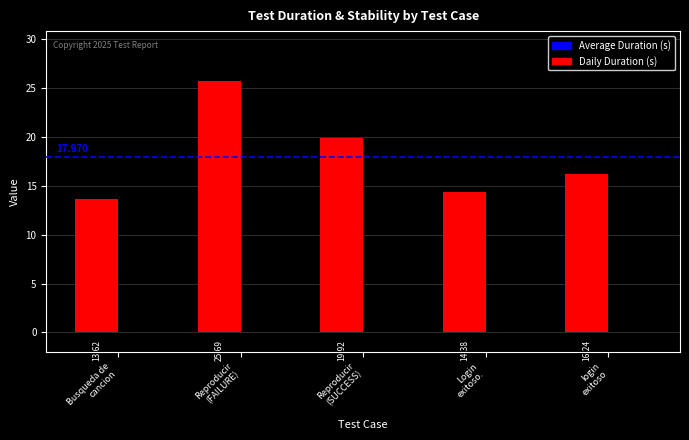

Count the number of values greater than 16.

3